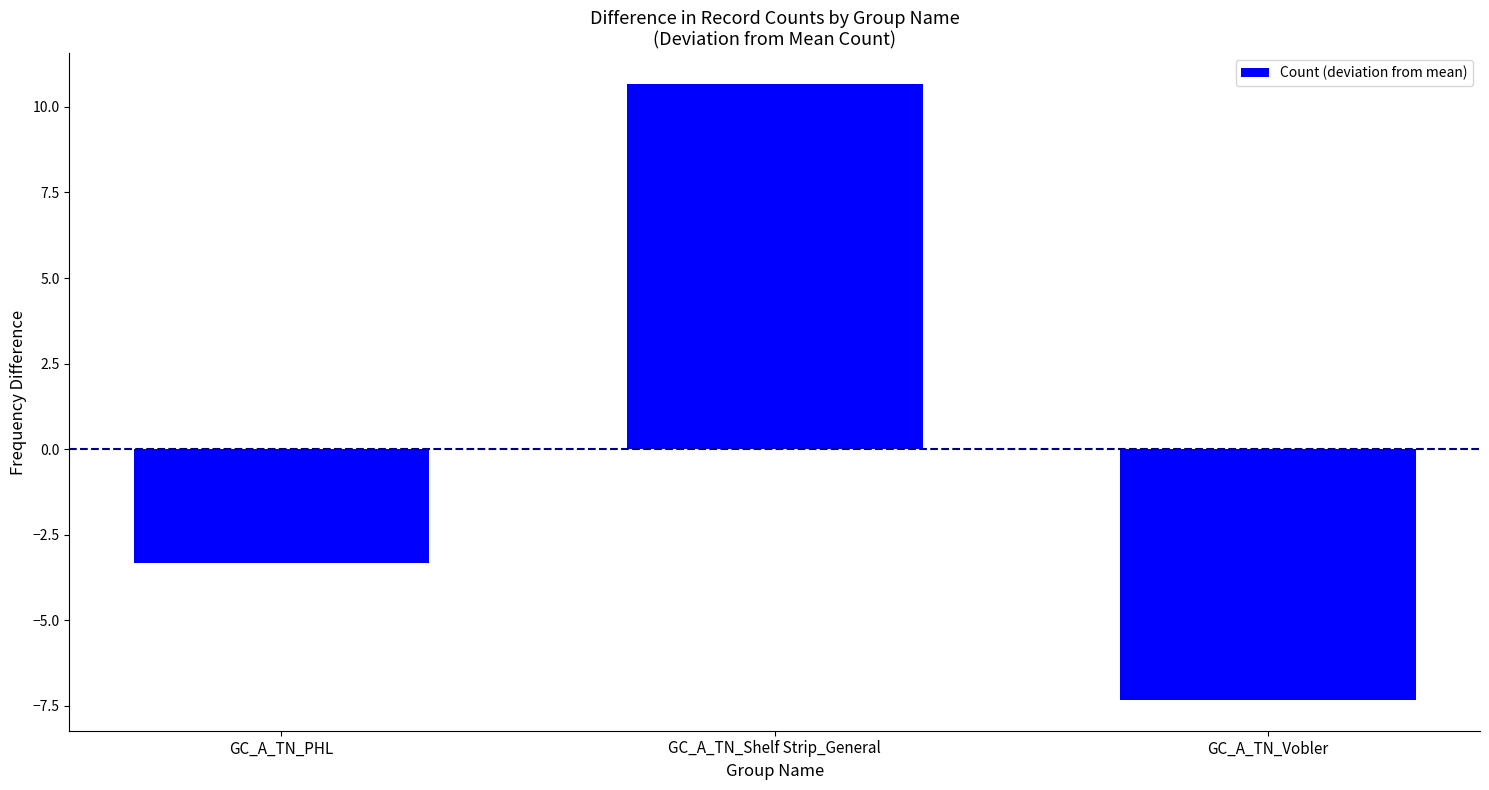

Which has a higher value, GC_A_TN_Vobler or GC_A_TN_Shelf Strip_General?

GC_A_TN_Shelf Strip_General